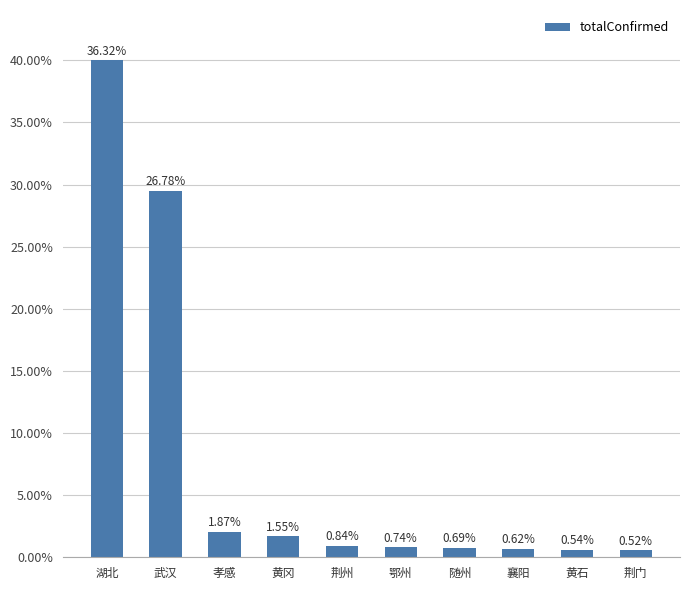

Where does the data first go above 1582?

湖北